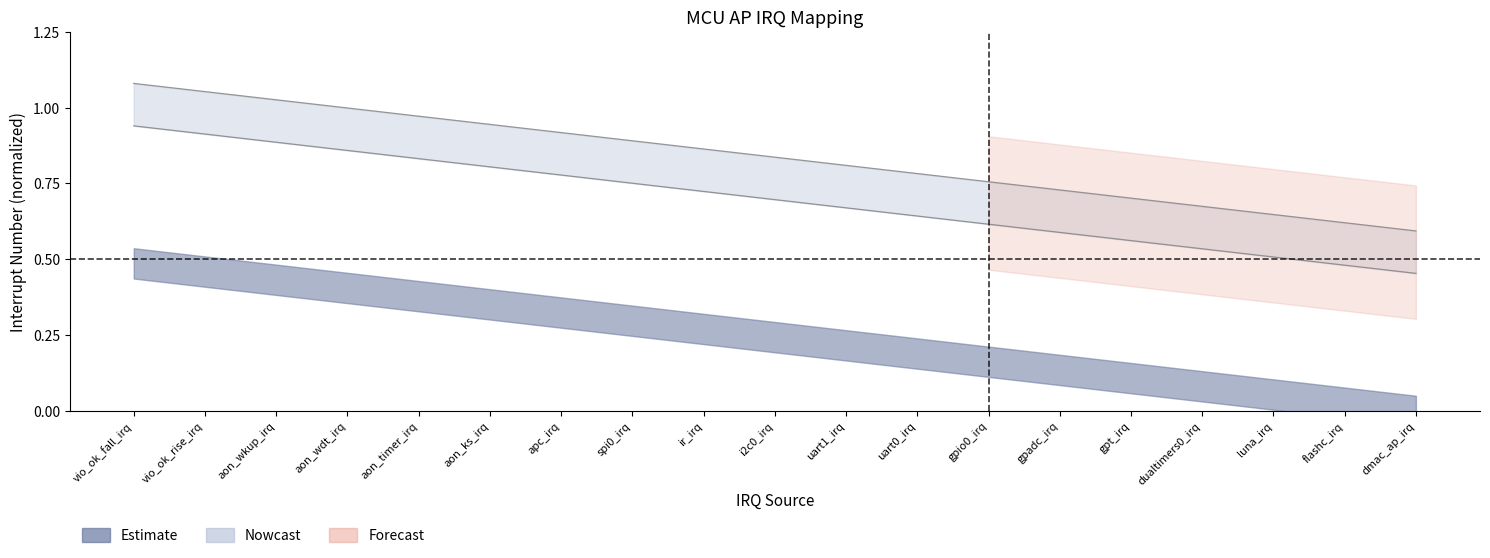

Which has a higher value, gpio0_irq or uart0_irq?

uart0_irq